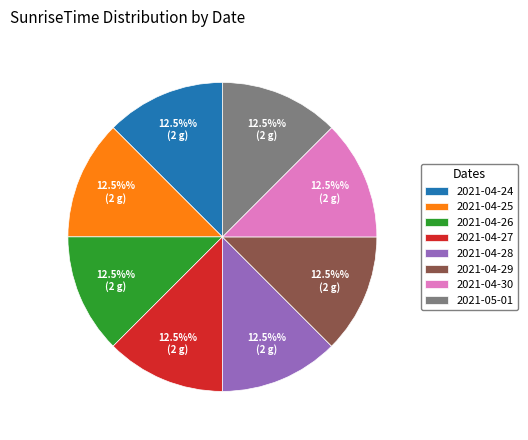

Count the number of slices in the pie.

8